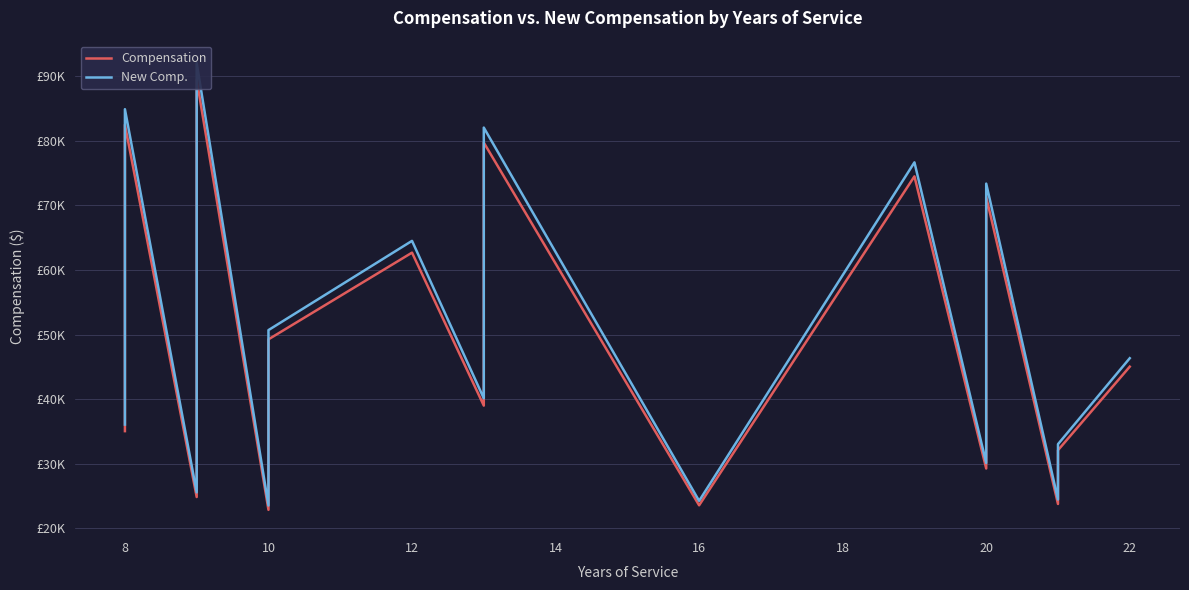

What is the difference between the second highest and minimum values in the New Comp. series?

61376